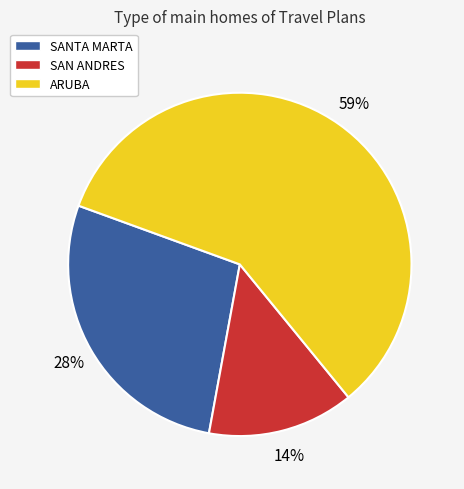

To the nearest percent, what is the combined percentage of ARUBA and SAN ANDRES?

72%